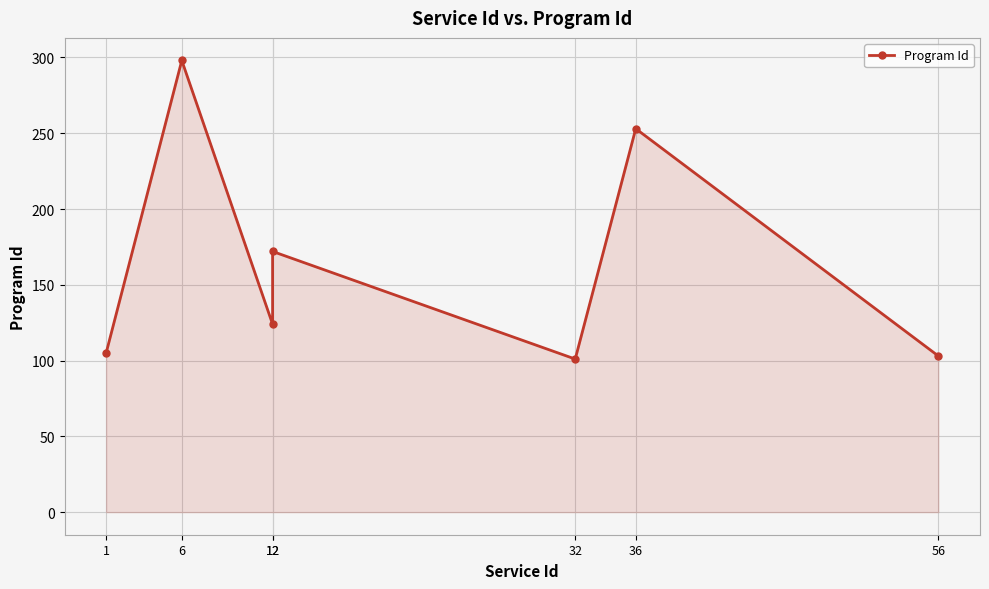

What is the difference between the second highest and minimum values?

152